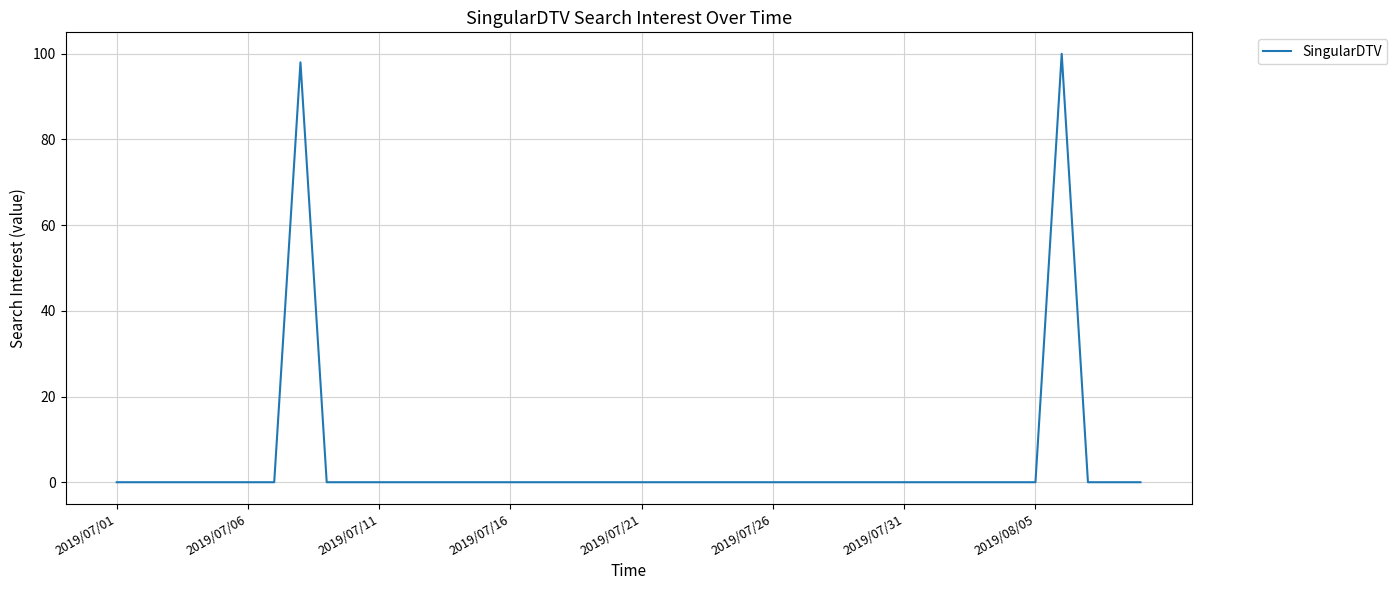

What is the difference between the maximum and minimum values?

100